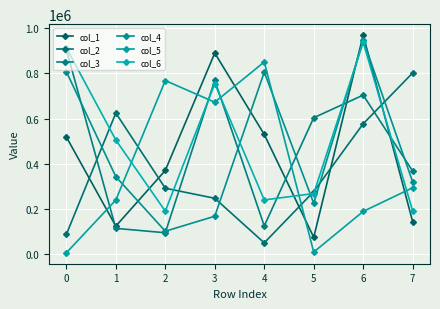

What is the value of the col_4 point at the 3rd from the left?

101511